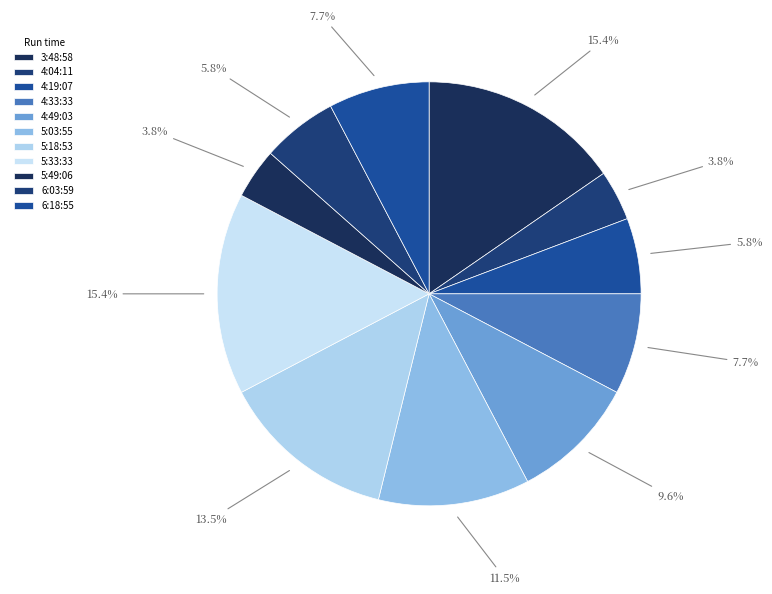

Rank the categories by value from highest to lowest.

3:48:58, 5:33:33, 5:18:53, 5:03:55, 4:49:03, 4:33:33, 6:18:55, 4:19:07, 6:03:59, 4:04:11, 5:49:06